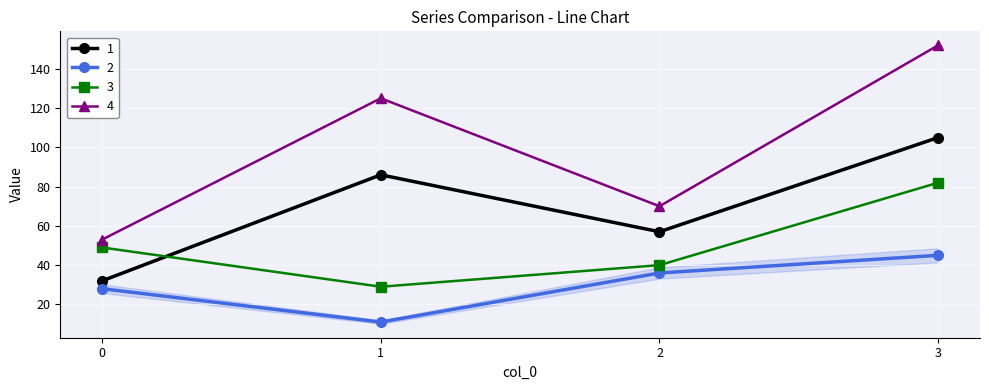

List the series in order of their overall mean, highest first.

4, 1, 3, 2